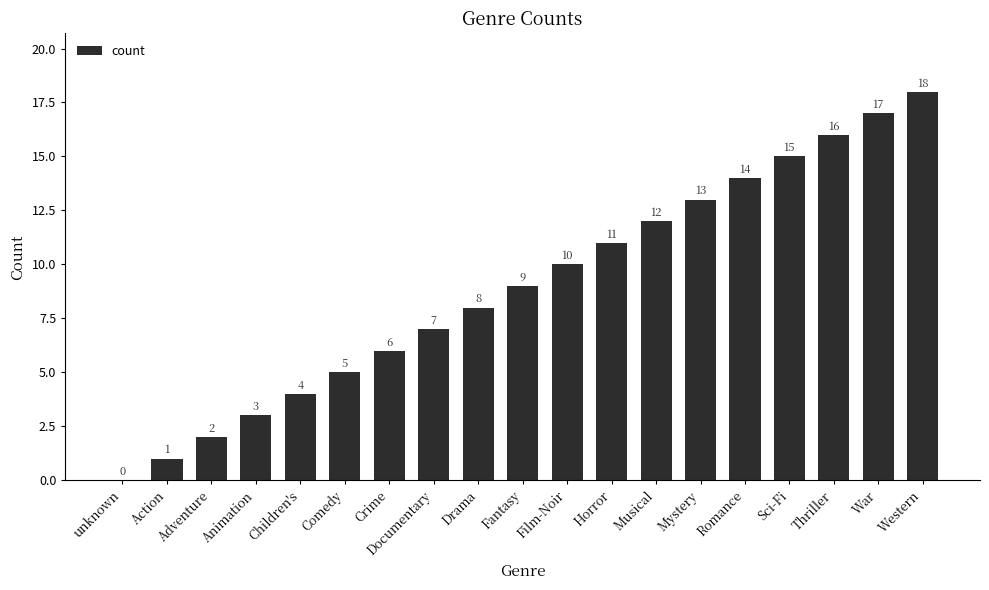

Which has a higher value, Animation or Comedy?

Comedy